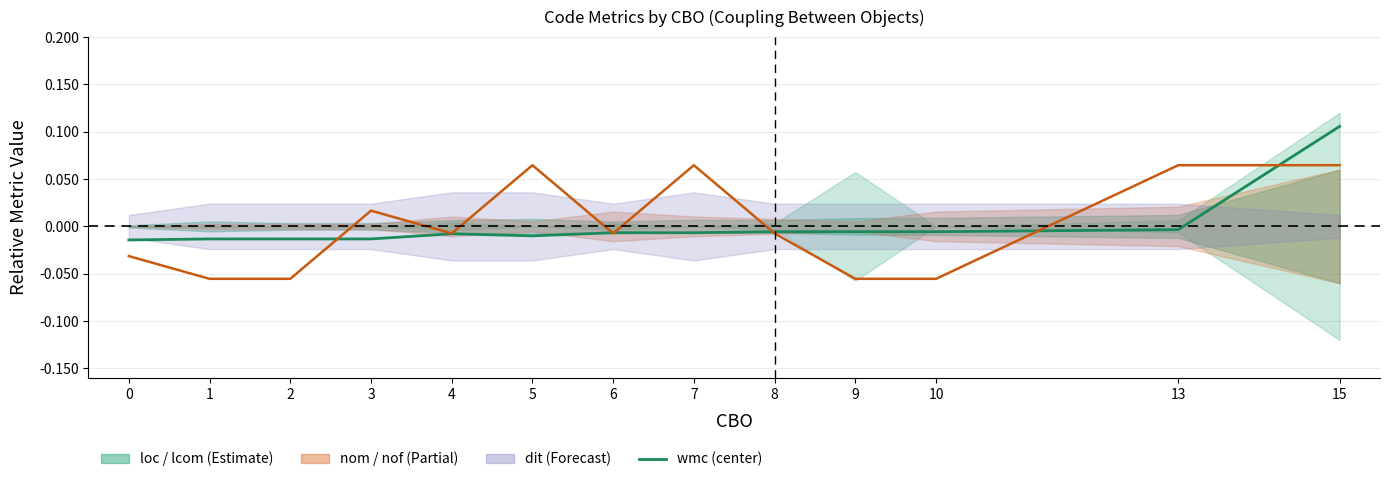

The nof series shows 0.1 at 15. True or false?

True